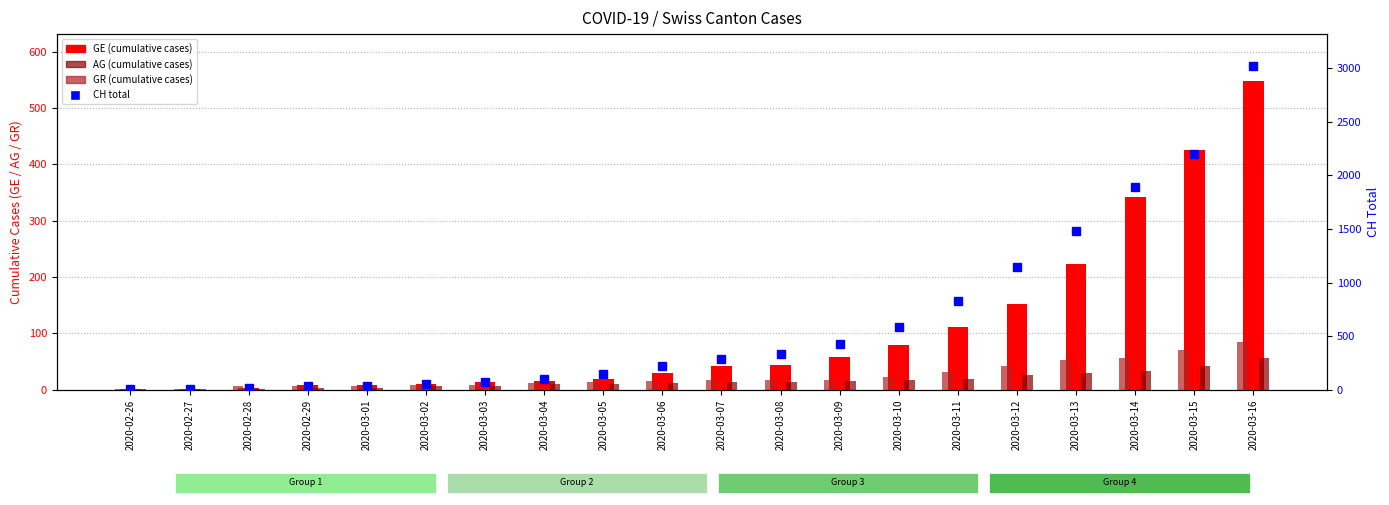

Which series has the widest spread of values?

CH